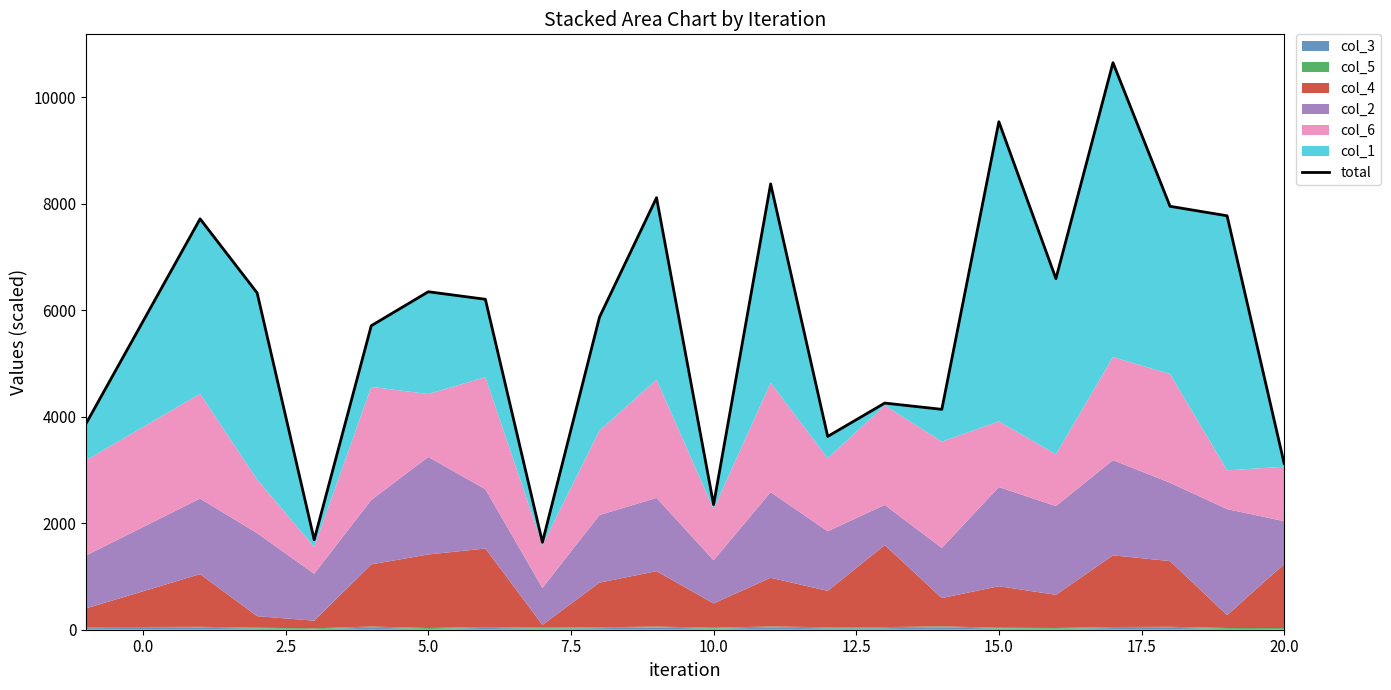

How many data points are above 6208?

11